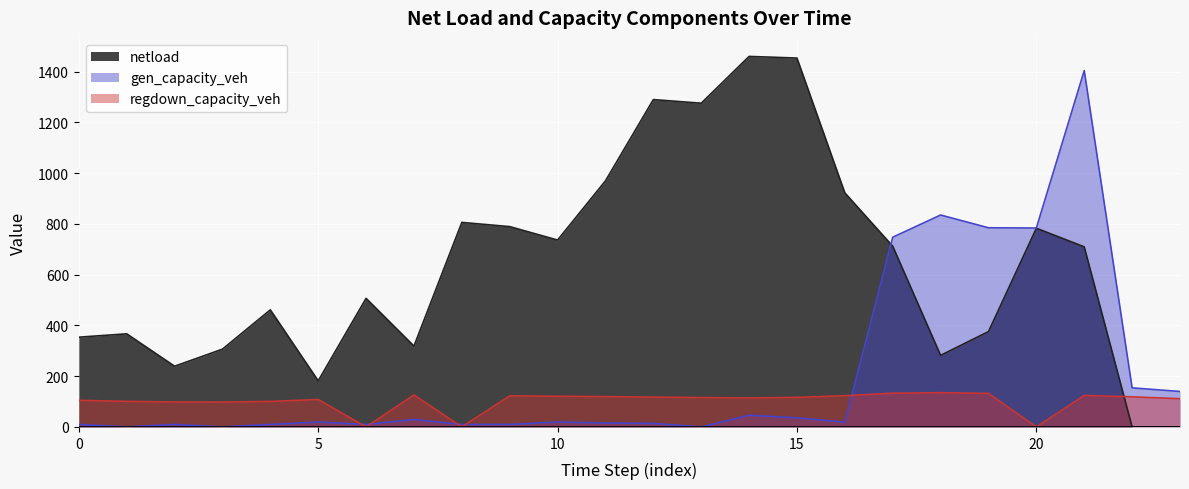

Does the chart display data point markers on the line(s)?

No